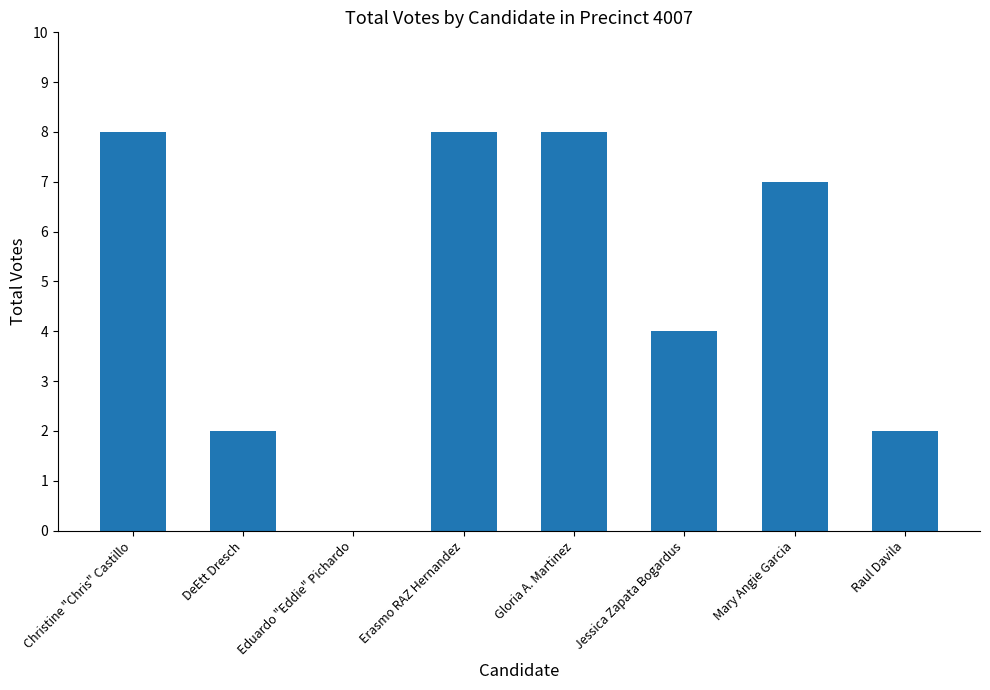

True or false: the data shows 0 at Eduardo "Eddie" Pichardo.

True